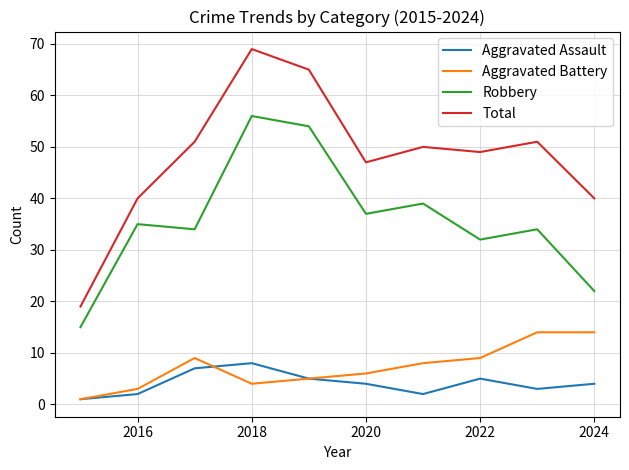

True or false: Robbery and Total cross at least once.

False